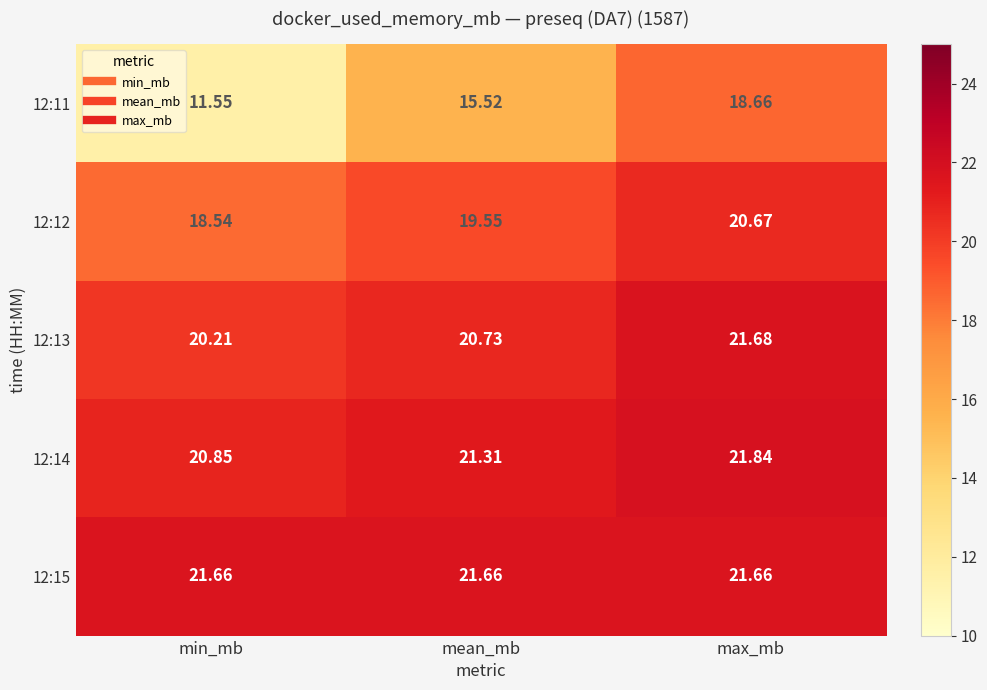

List the labels in order of 12:11 value, smallest first.

min_mb, mean_mb, max_mb